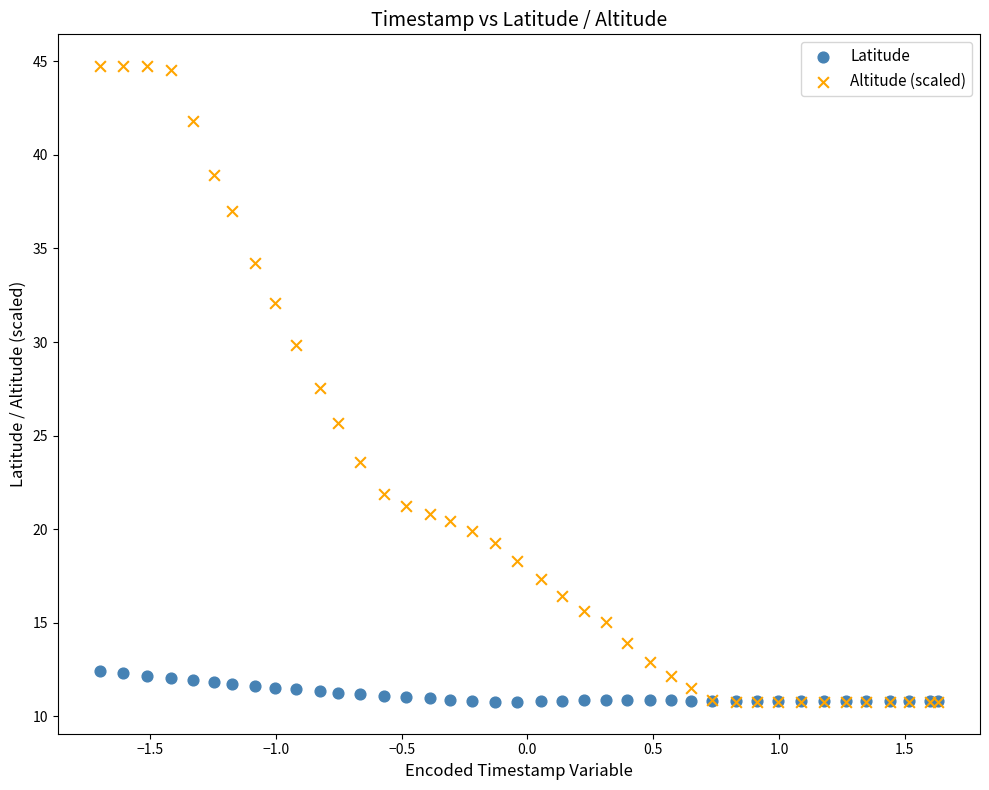

What are all the series names shown in the legend?

Latitude, Altitude (scaled)